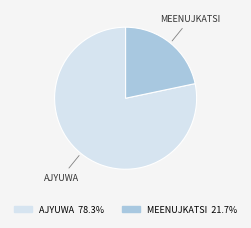

Is there any slice that represents more than half of the pie?

Yes